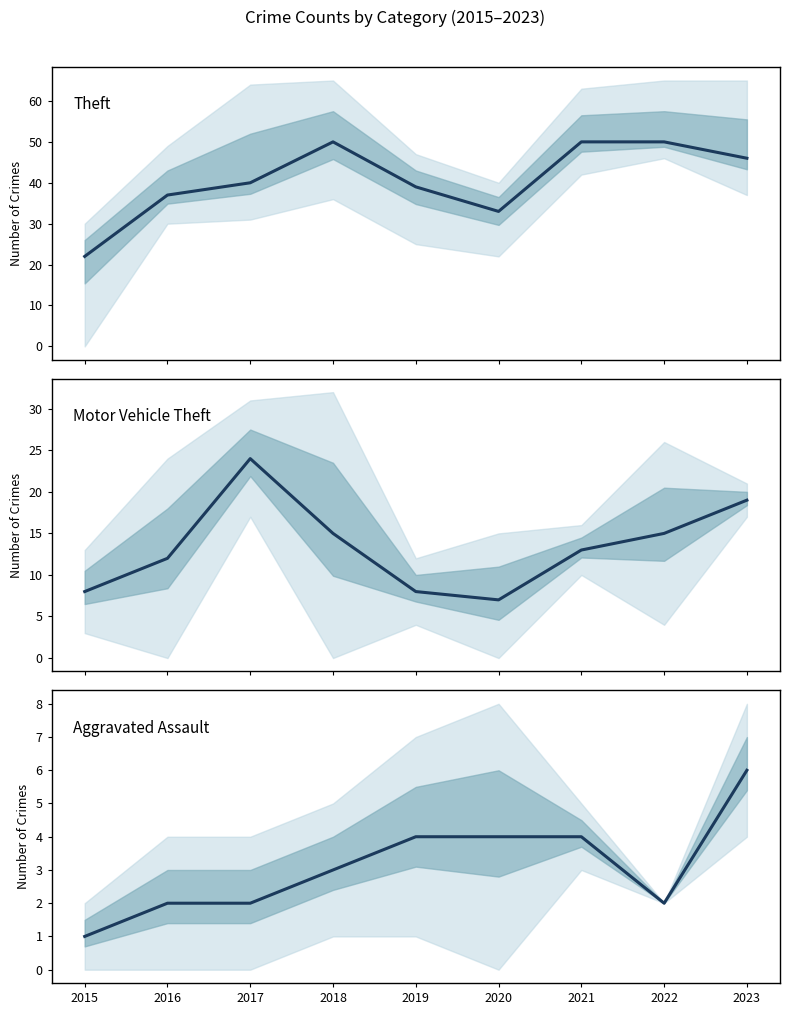

True or false: Motor Vehicle Theft and Theft intersect in this chart.

False